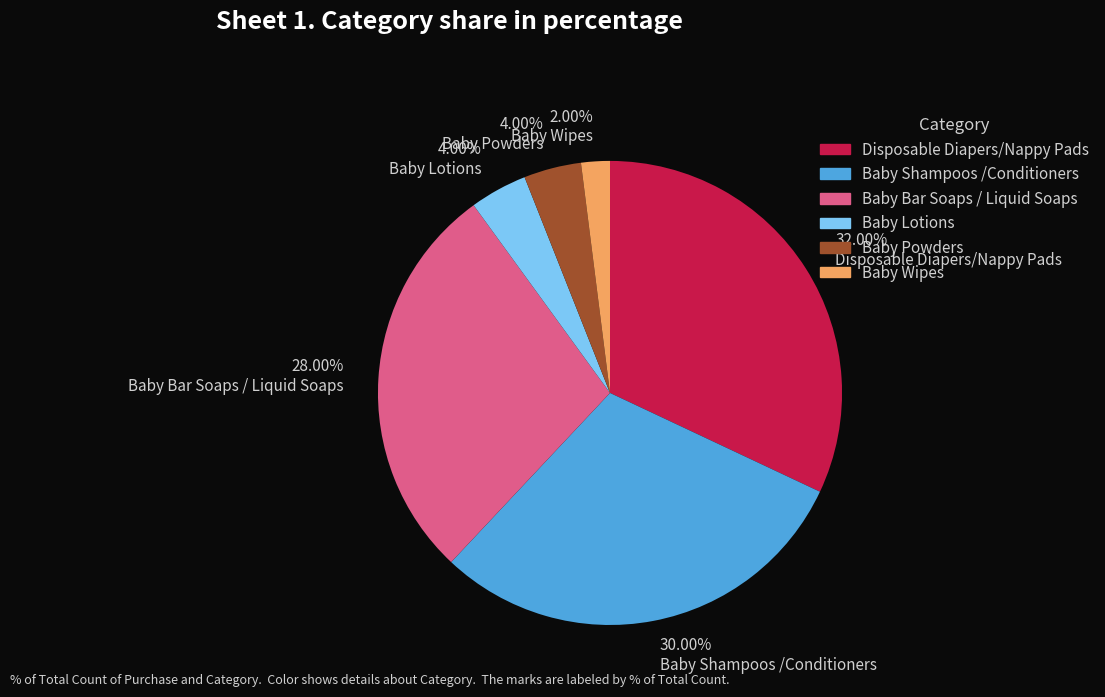

Does any single category account for the majority?

No